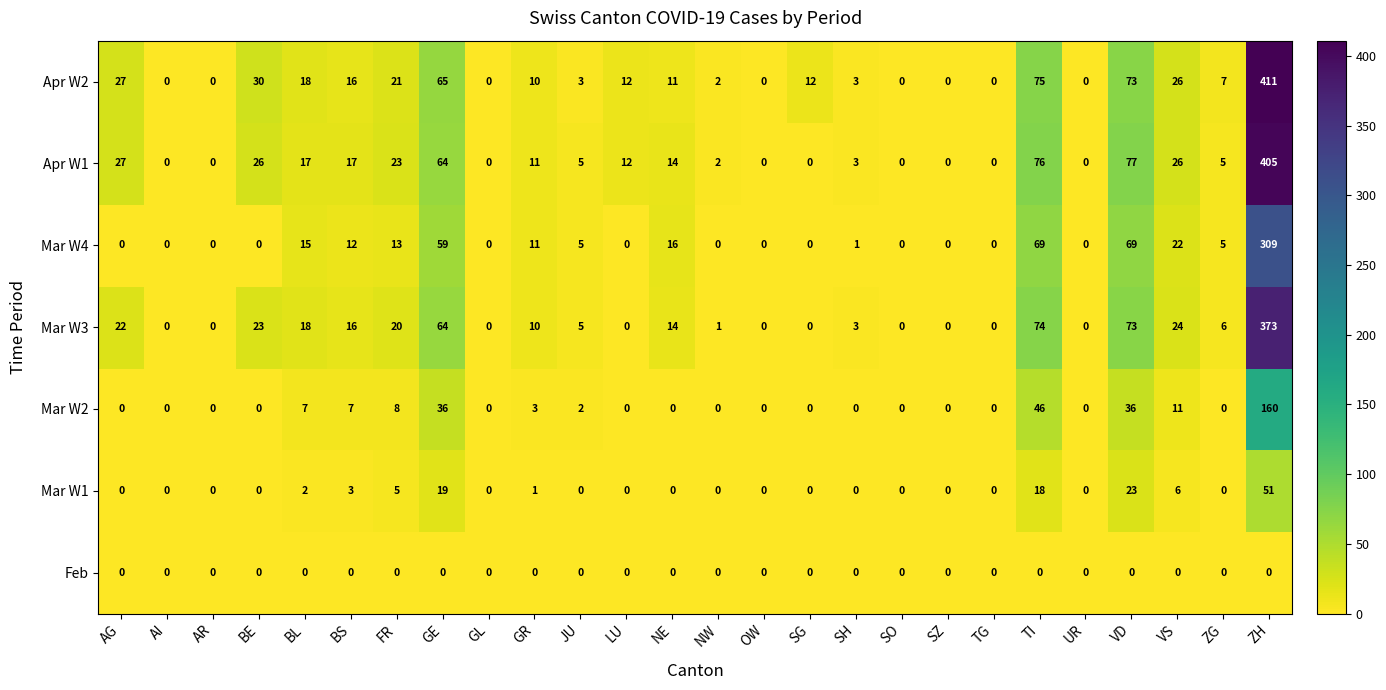

At which label does Mar W3 first exceed 6?

AG